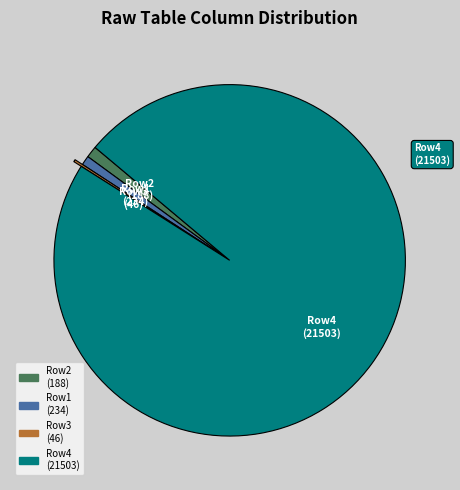

Does any single category account for the majority?

Yes